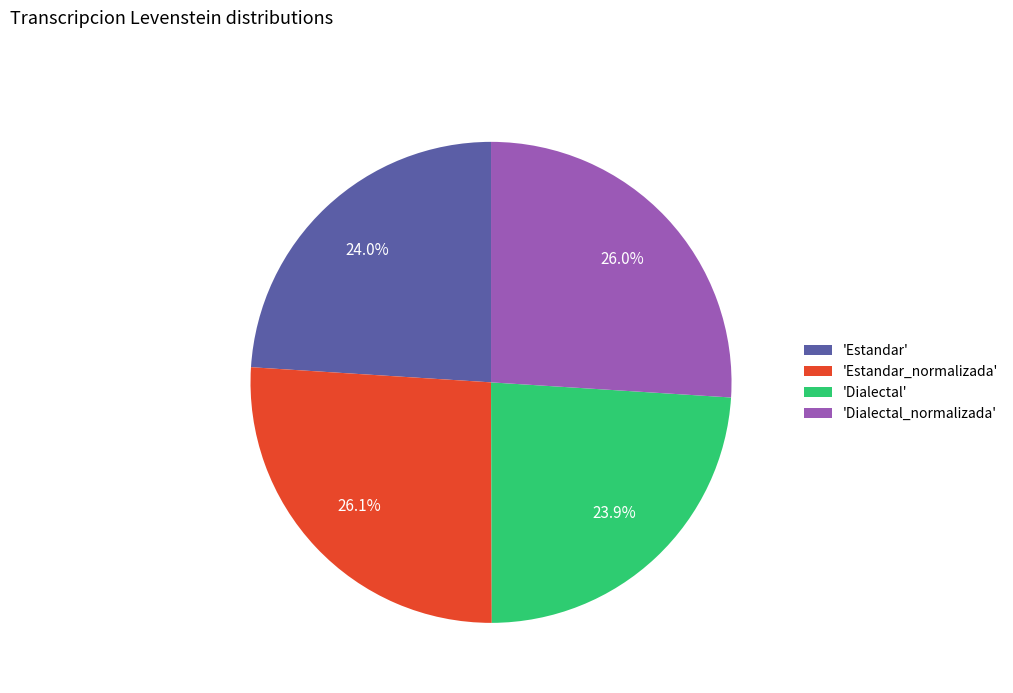

What is the total percentage of 'Estandar' and 'Dialectal'?

47.9%